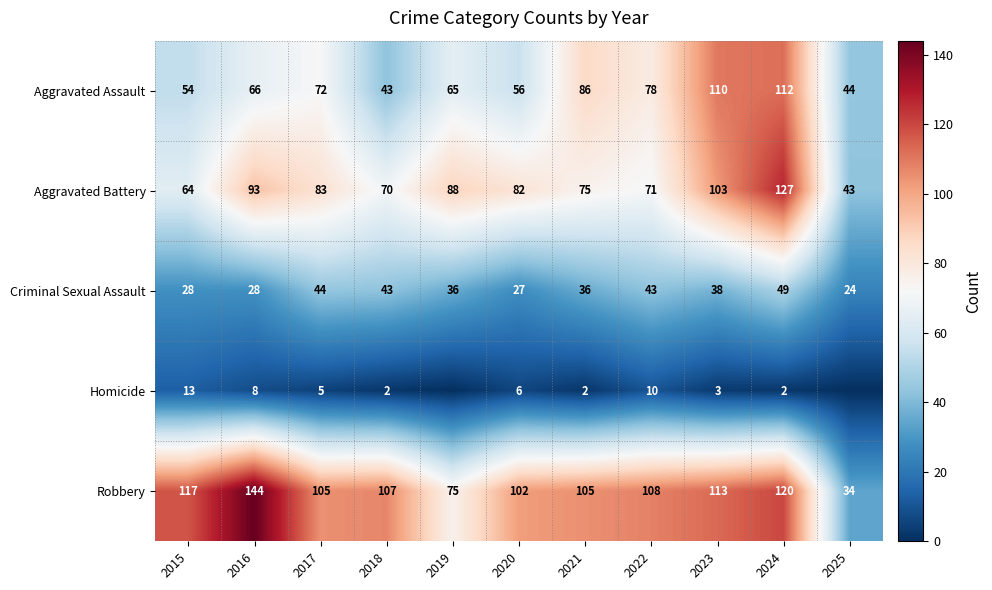

What is the difference between the maximum and minimum values in the Aggravated Assault series?

69